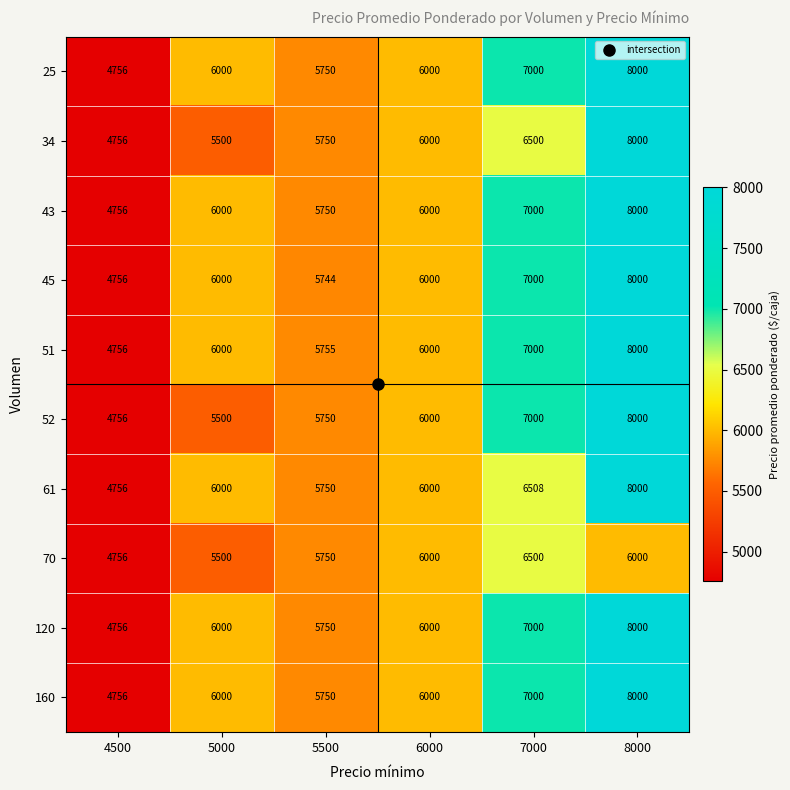

What is the approximate value of 51 at 5500?

5755